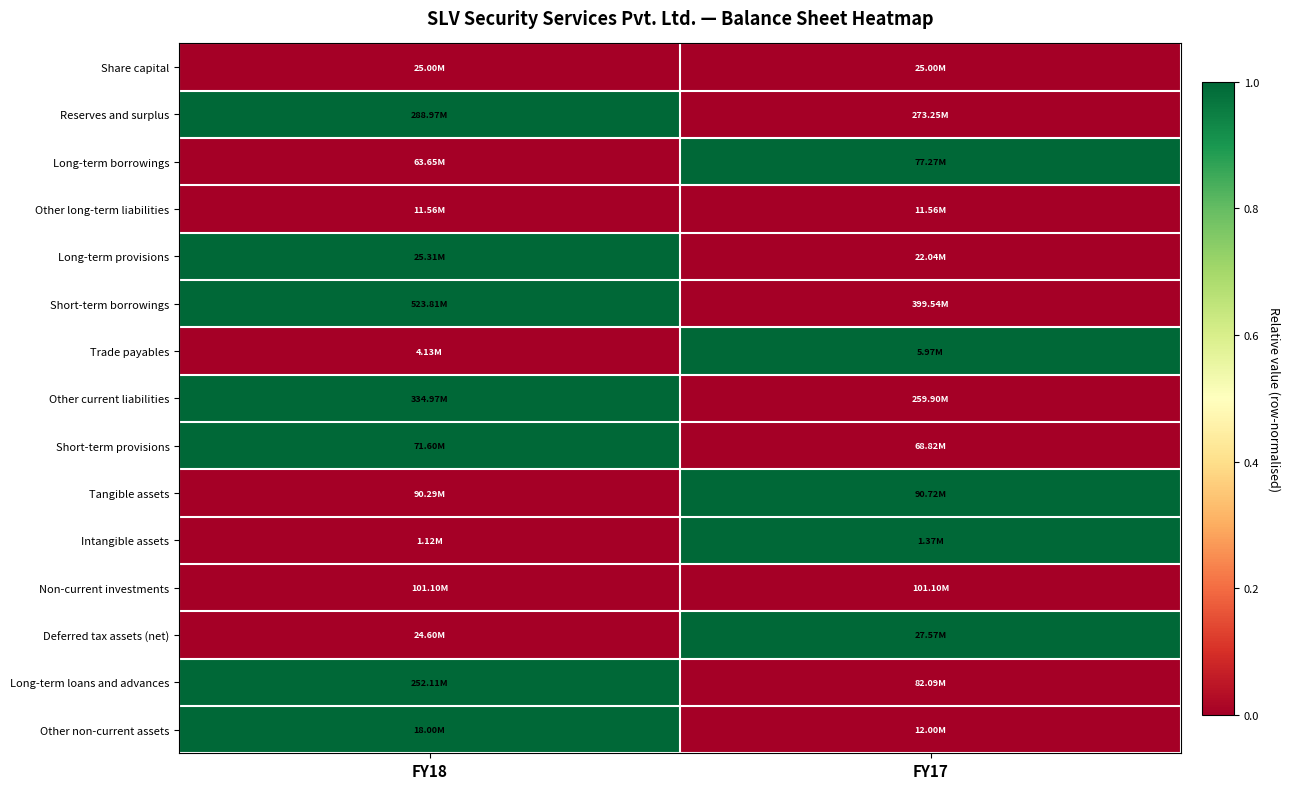

At how many categories does at least one series exceed 0?

2